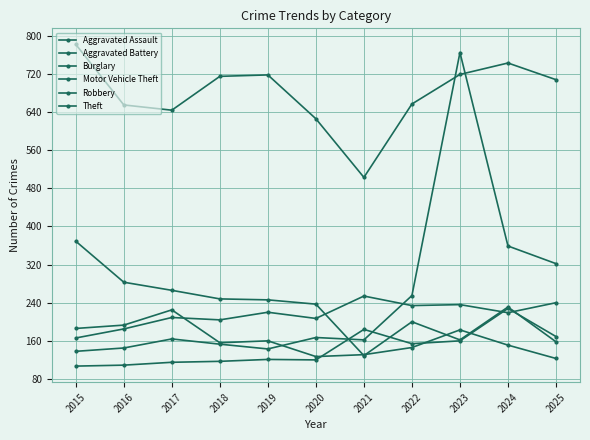

Does the chart have visible grid lines?

Yes